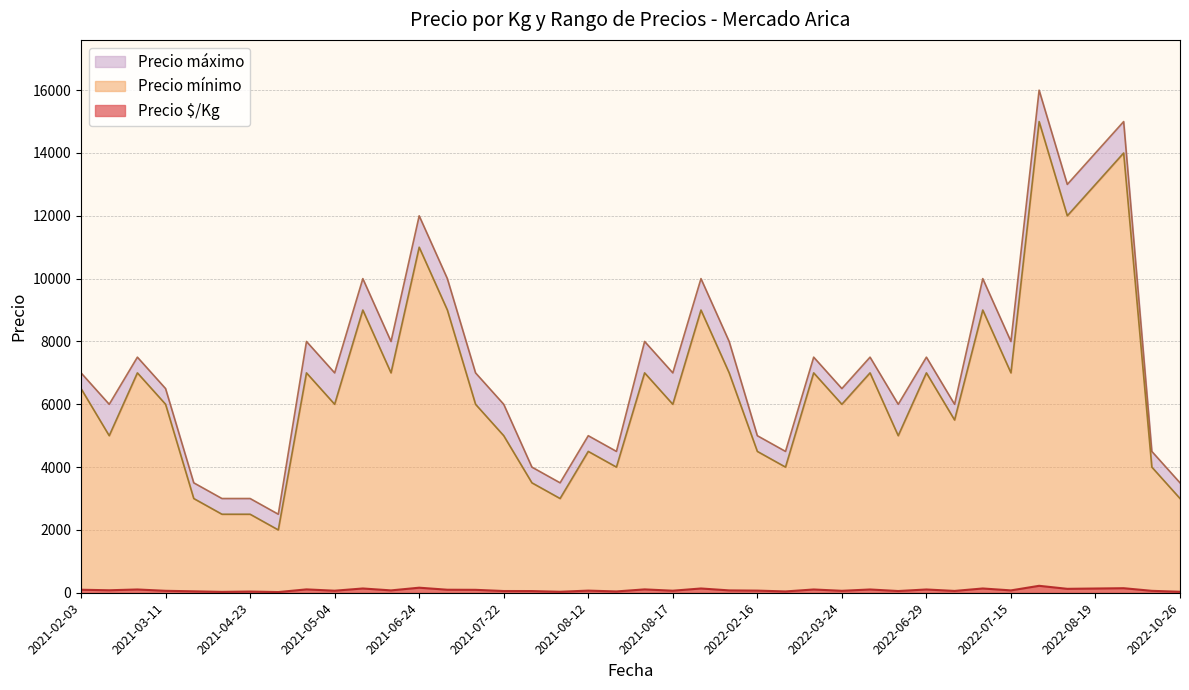

List the series in order of their peak value, highest first.

Precio máximo, Precio mínimo, Precio $/Kg